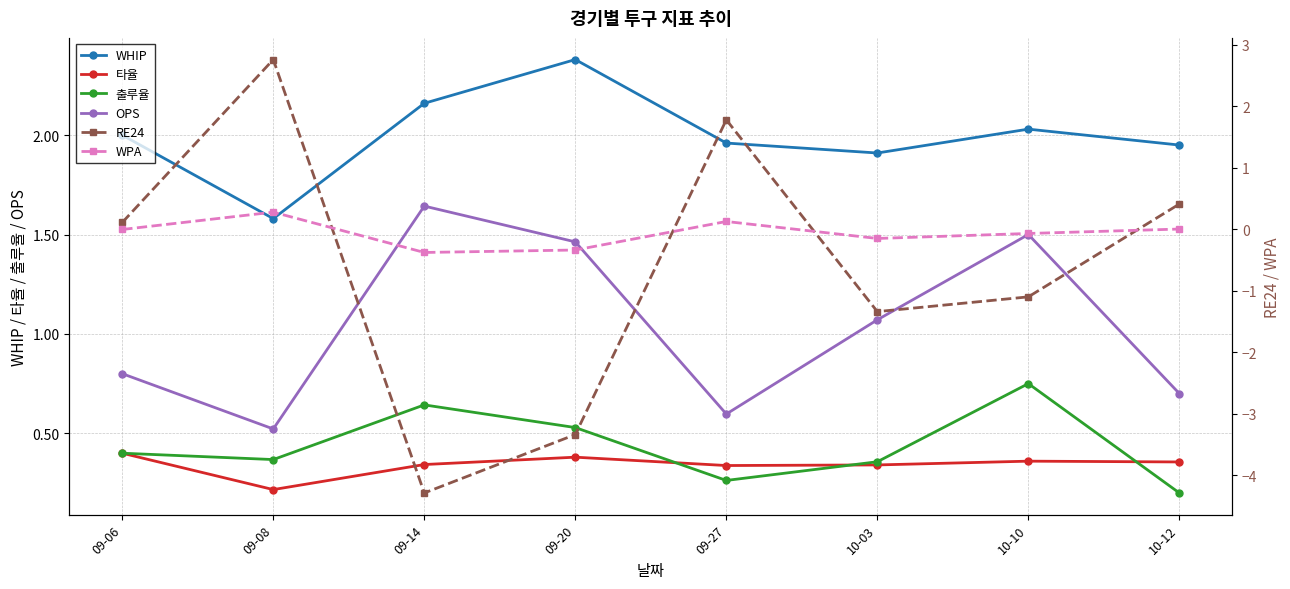

How many categories are shown in the chart?

8